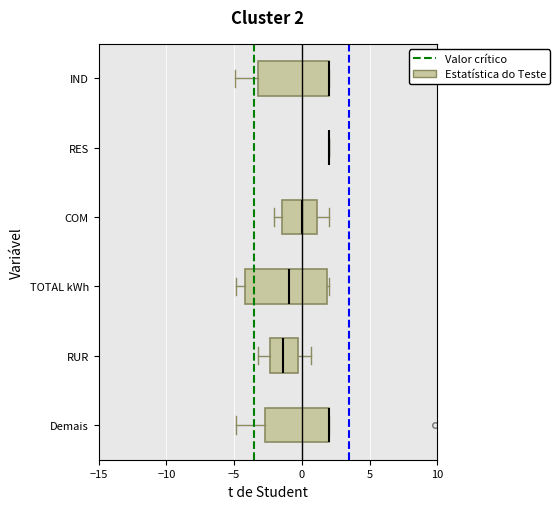

Which box is the widest, from its left edge to its right edge?

TOTAL kWh